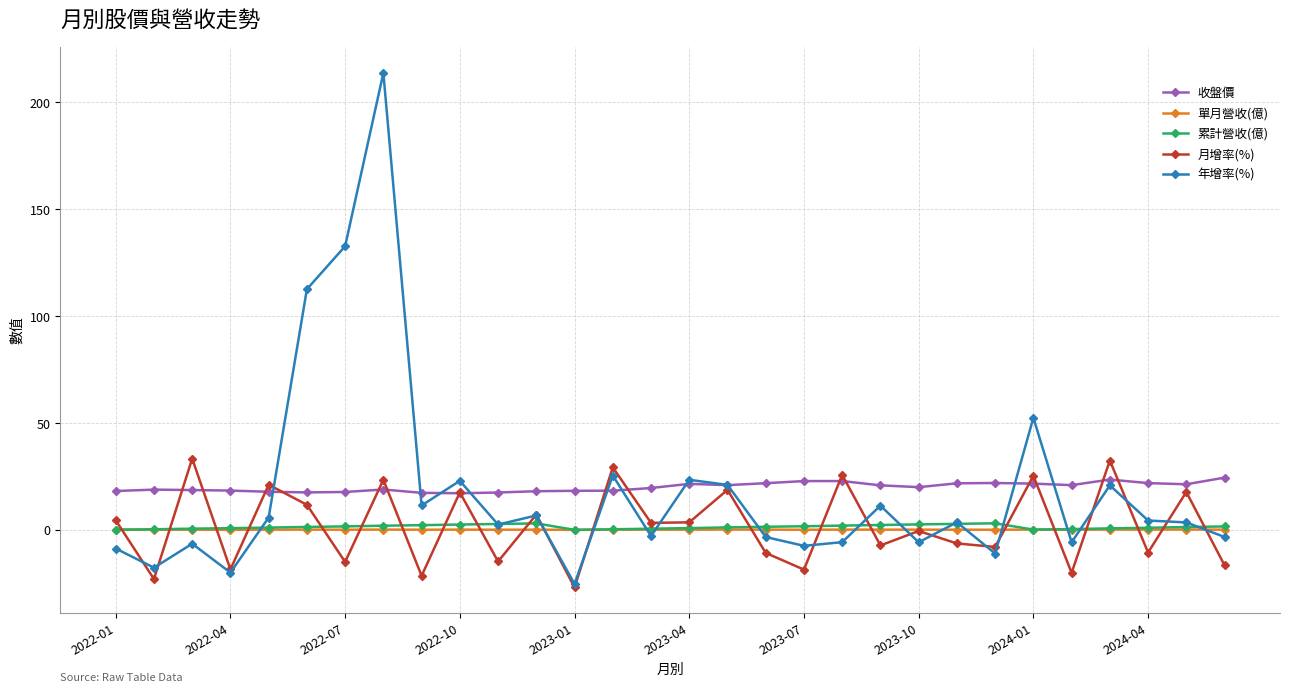

True or false: 累計營收(億) has more than 0 points higher than both neighbors.

True